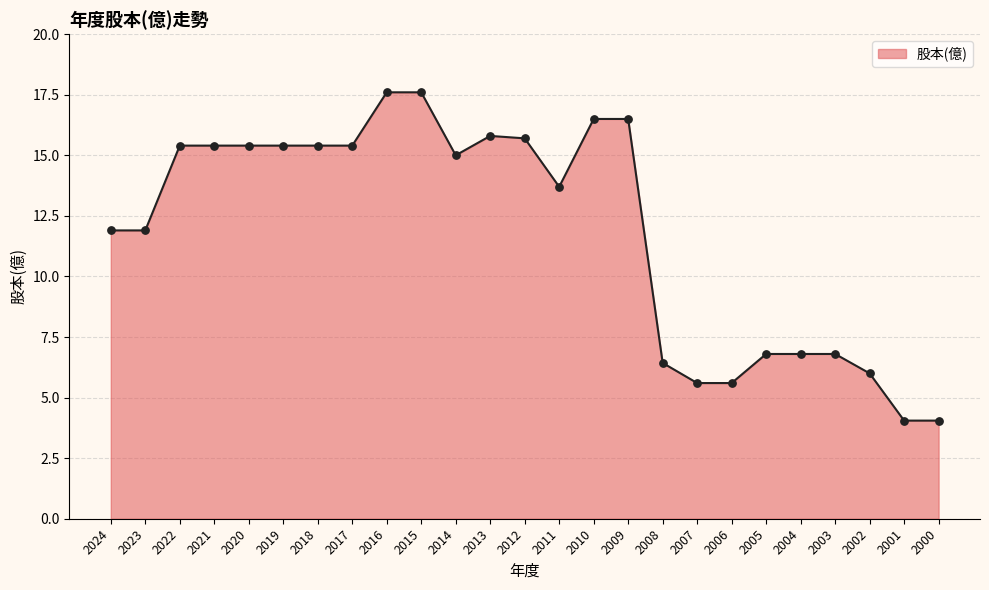

Between 2002 and 2010, which is larger?

2010